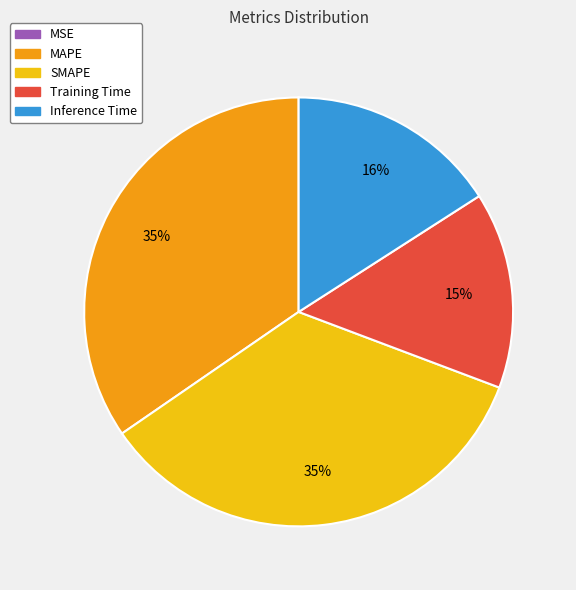

To the nearest percent, what percentage of the pie is SMAPE?

35%